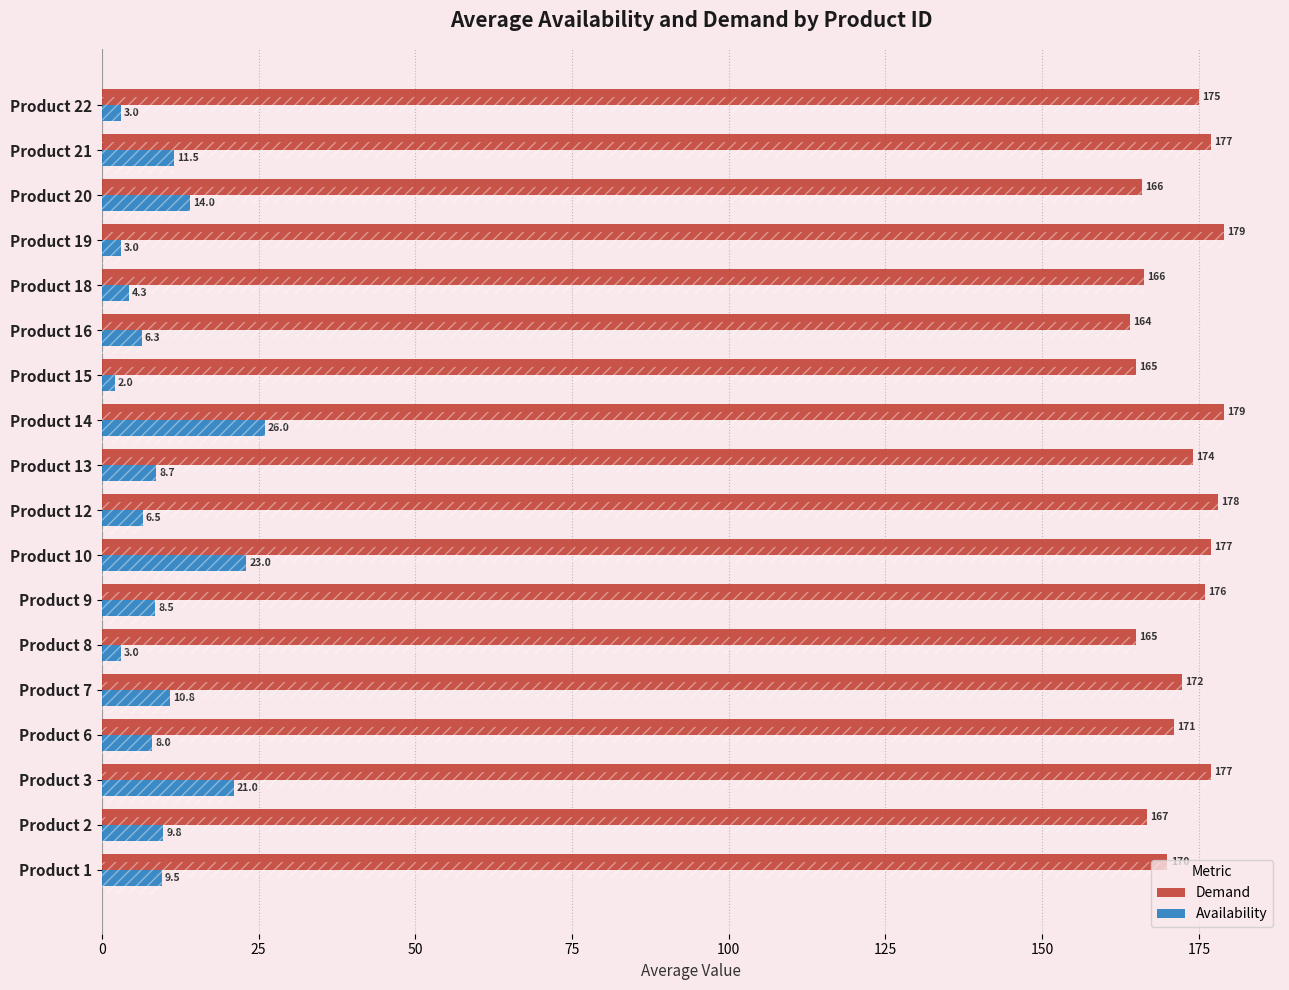

How many categories are shown in the chart?

18